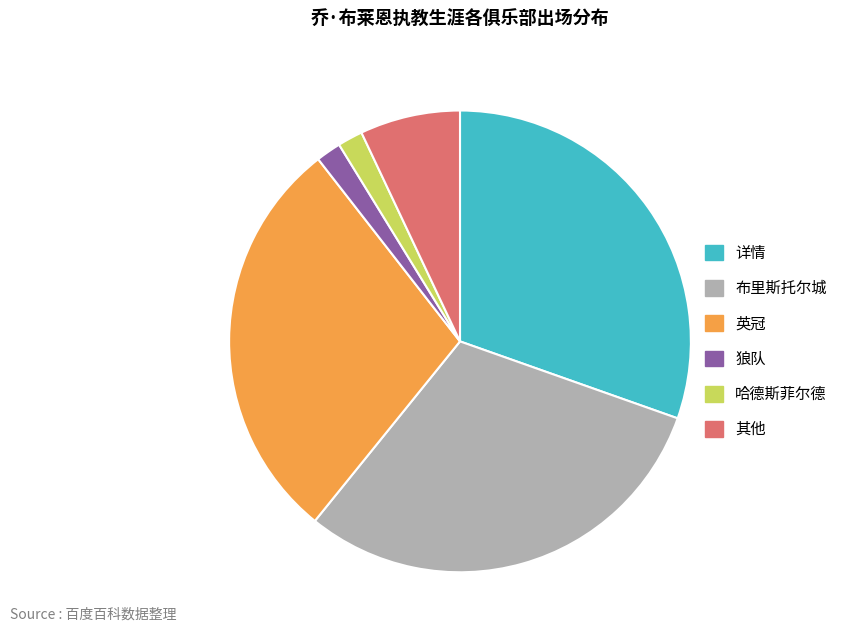

Does any single category account for the majority?

No